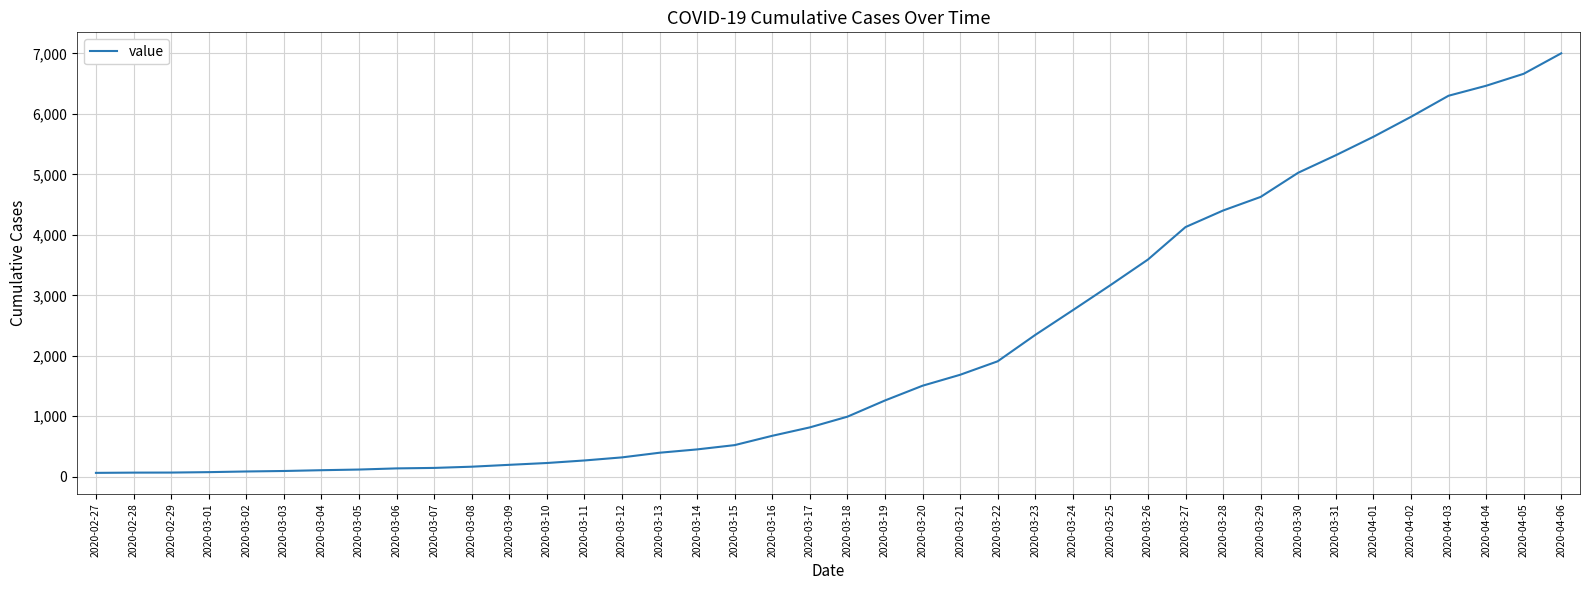

What is the difference between the maximum and minimum values?

6939